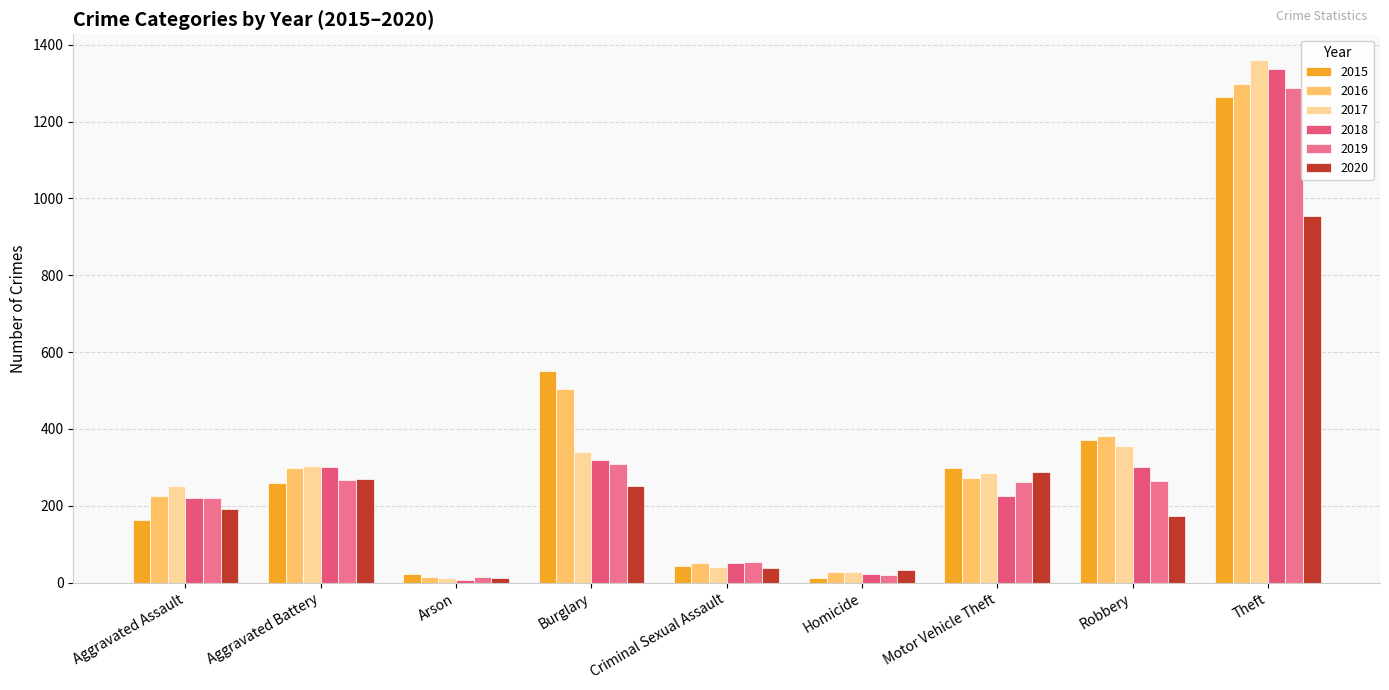

How many bars are there in total?

54